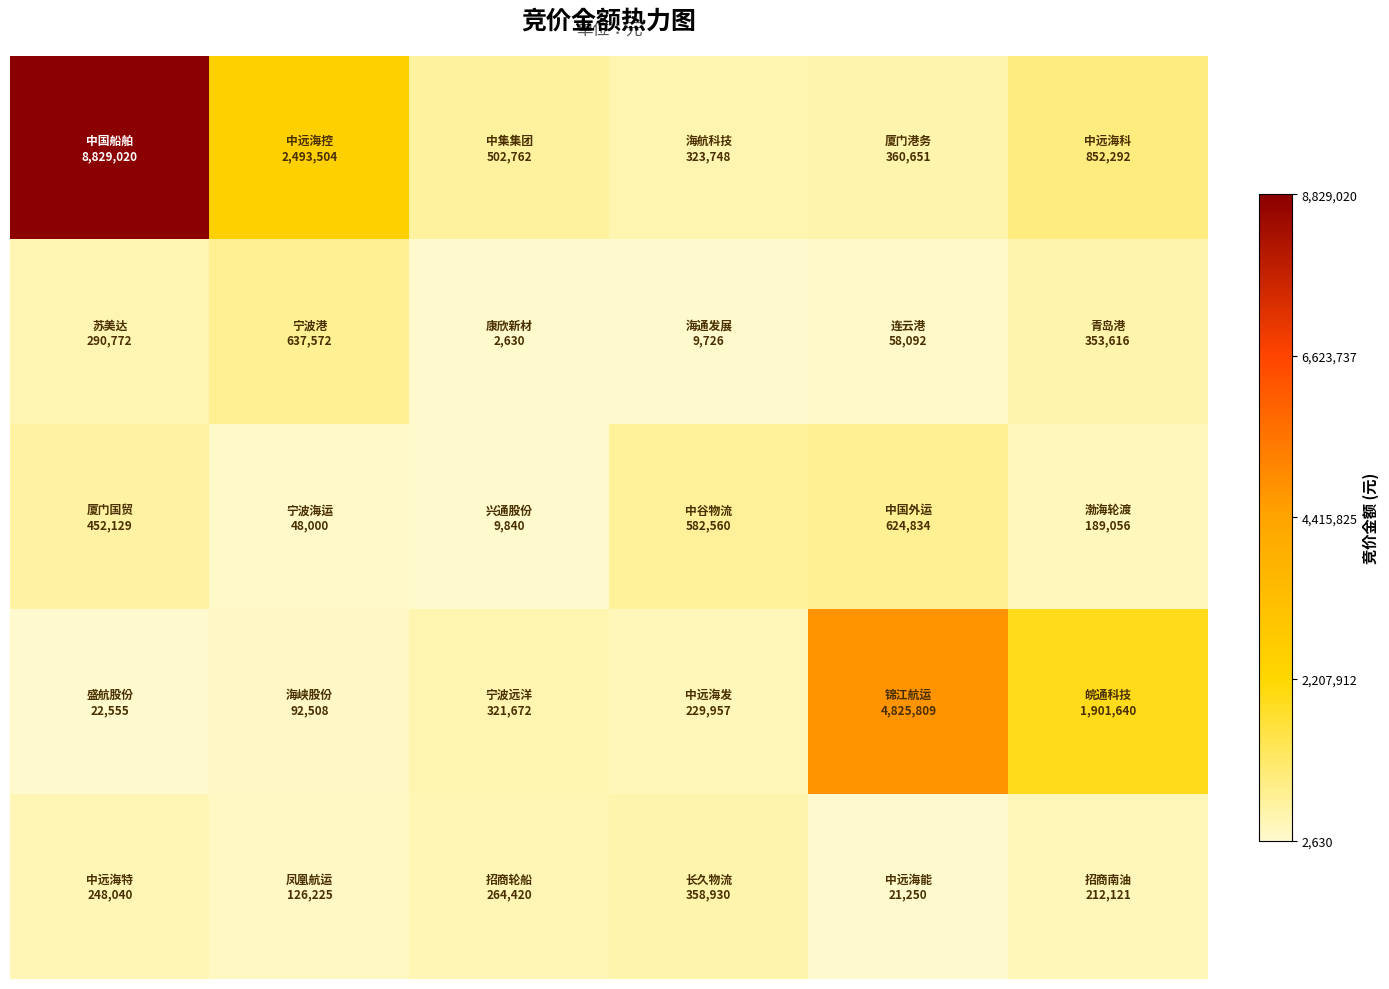

How many distinct data groups are displayed?

5